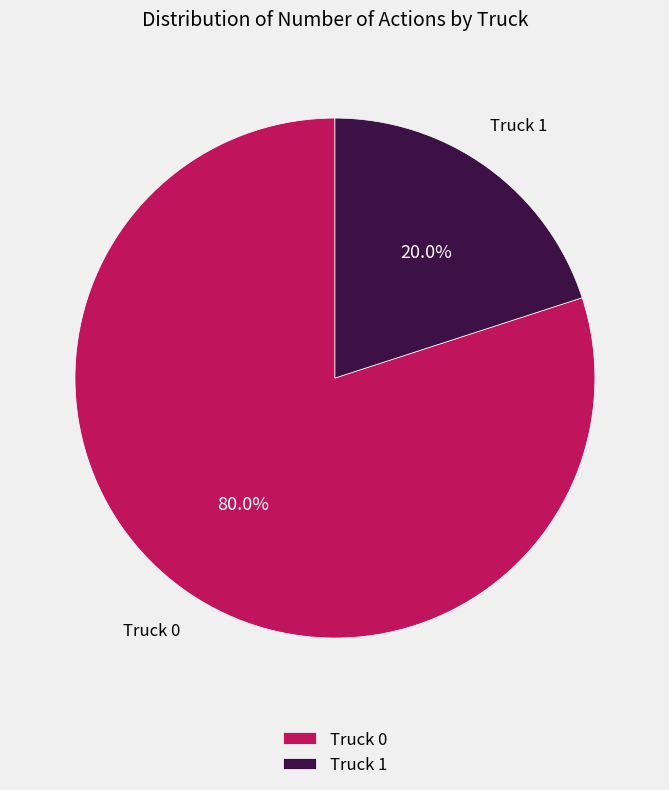

What is the smallest slice in the pie chart?

Truck 1